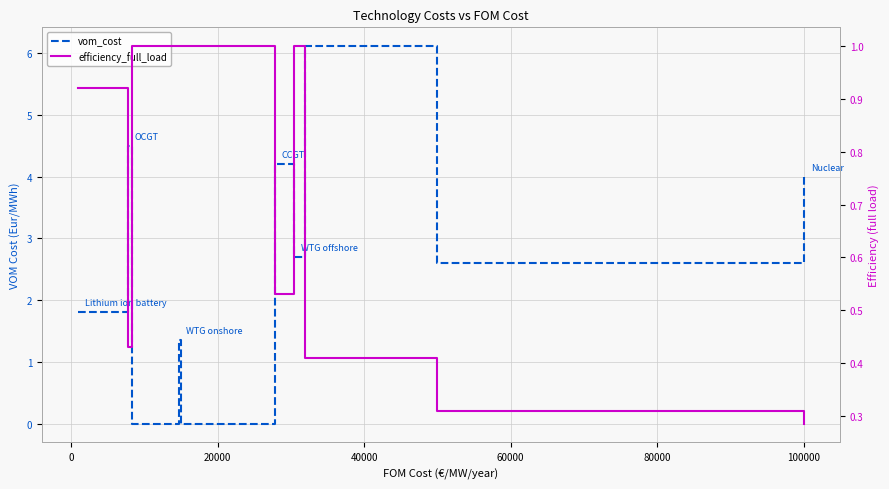

True or false: vom_cost and efficiency_full_load intersect in this chart.

True